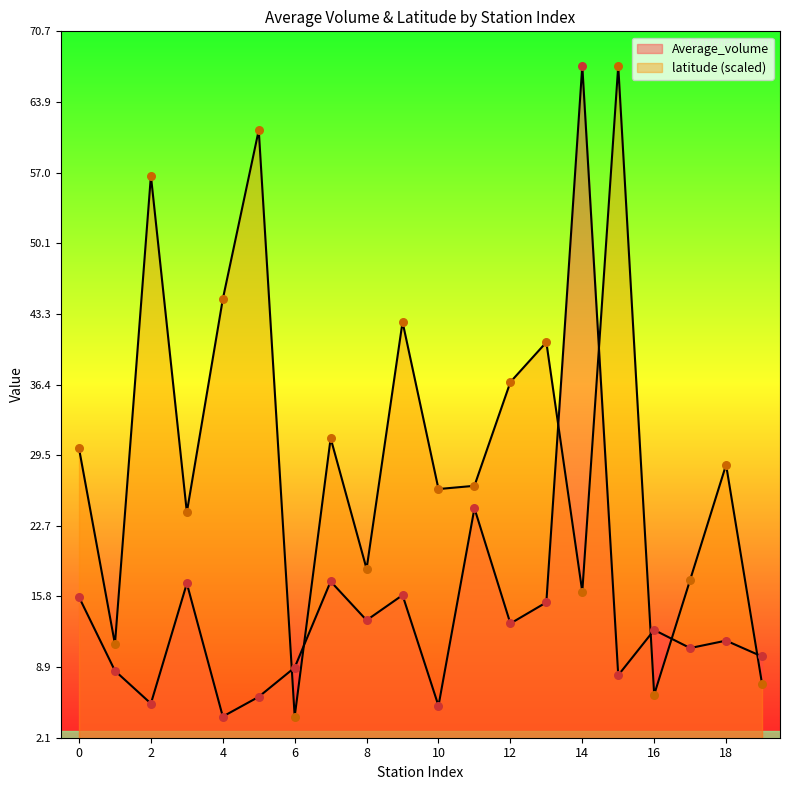

At how many categories does at least one series exceed 44?

5